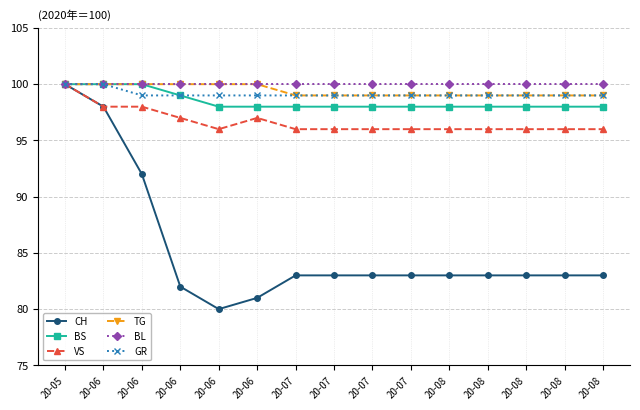

How many interior local valleys does the CH series have?

1